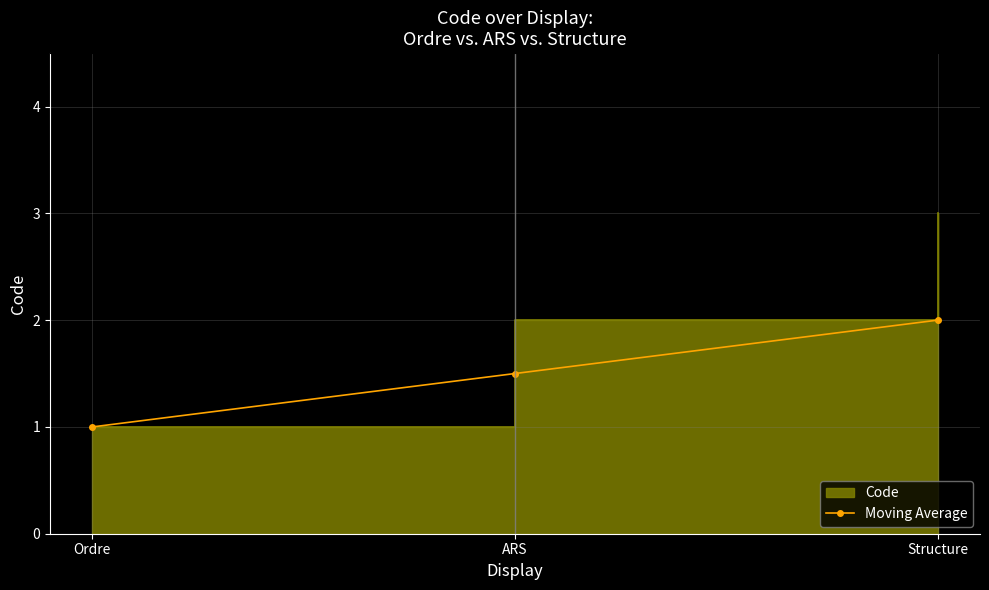

Between ARS and Structure, which is larger?

Structure